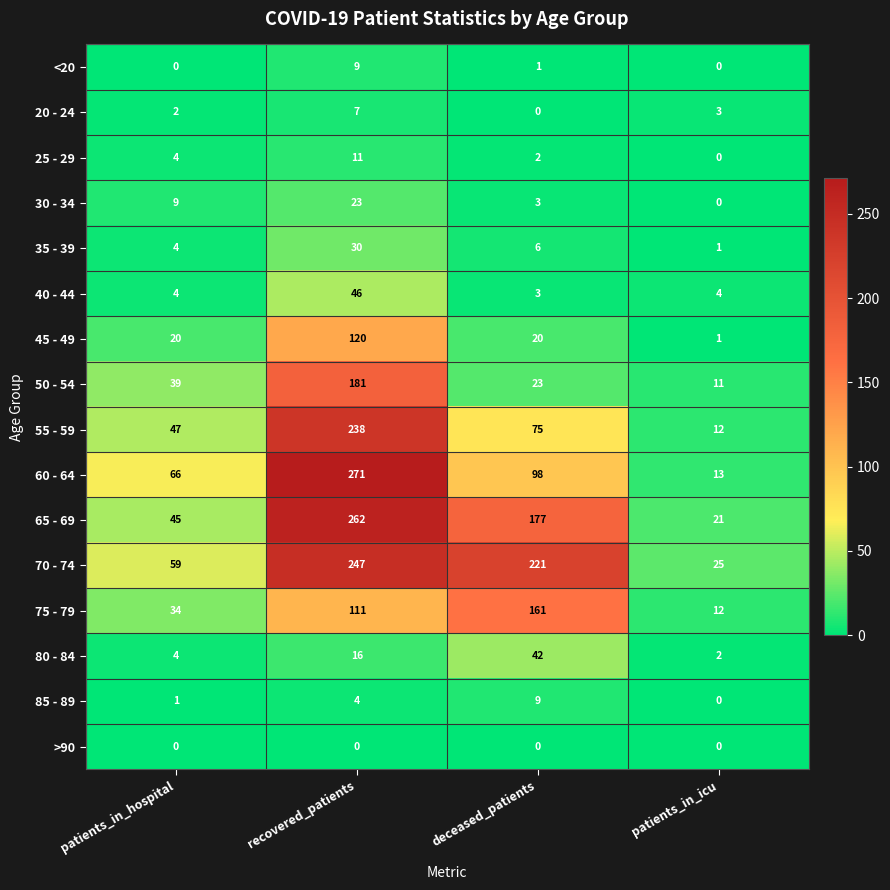

What is the average value of the 55 - 59 series?

93